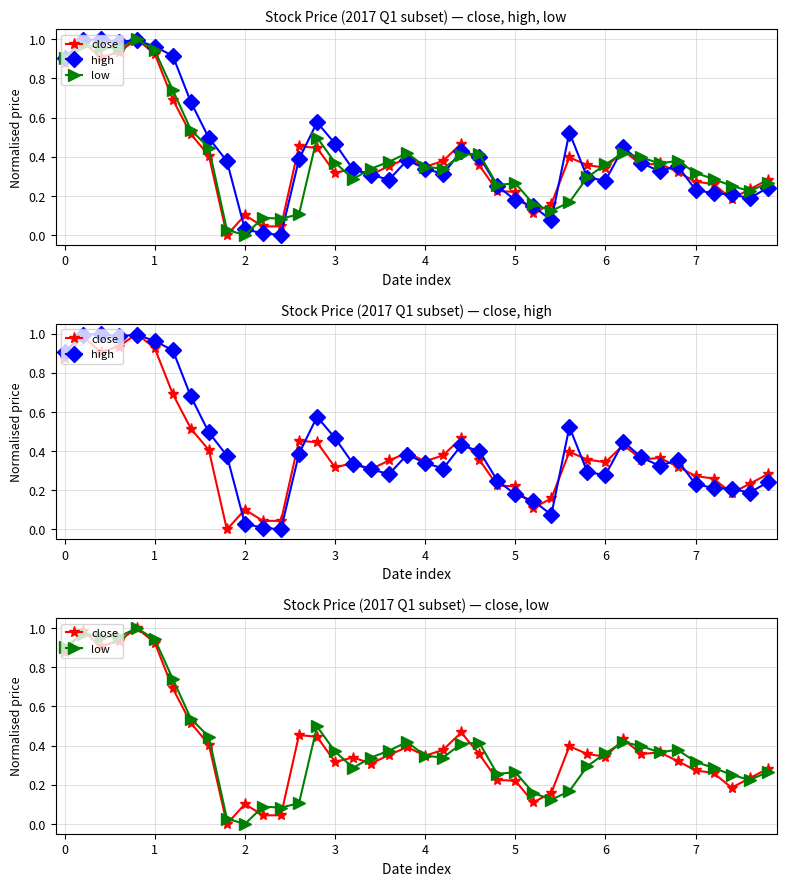

List the labels in order of close value, smallest first.

9, 11, 12, 10, 26, 27, 37, 25, 24, 38, 36, 35, 39, 17, 15, 34, 16, 30, 20, 18, 23, 29, 32, 33, 21, 19, 28, 8, 31, 14, 13, 22, 7, 6, 0, 2, 5, 3, 1, 4